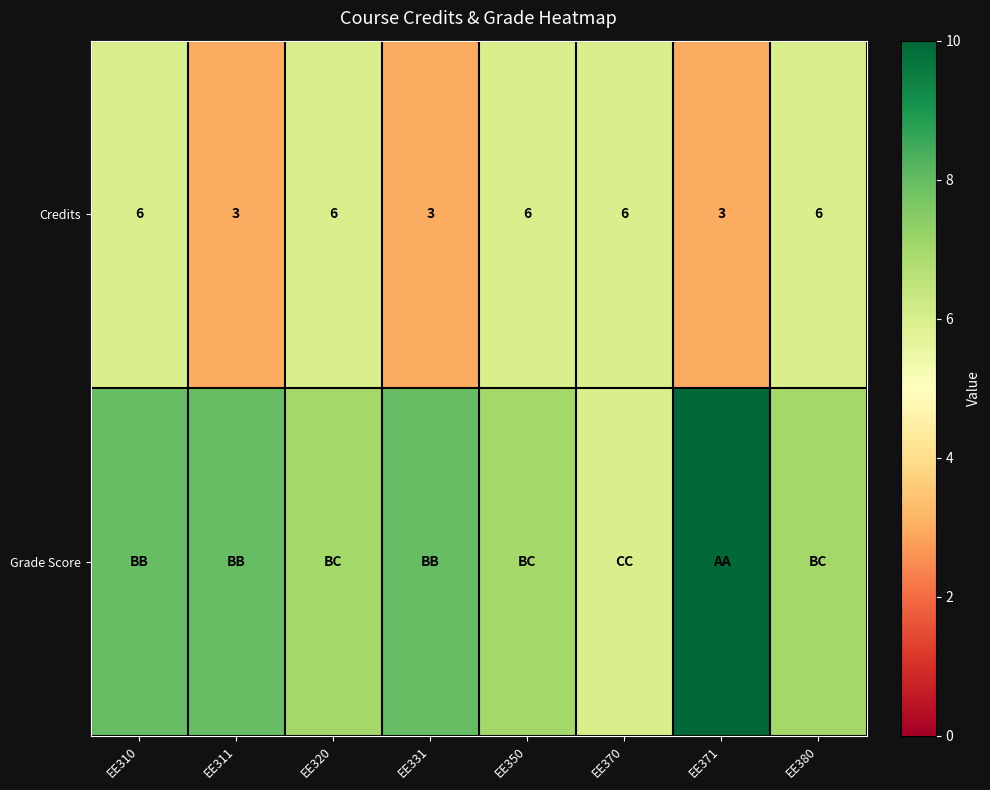

At which category is the sum across all series the highest?

EE310